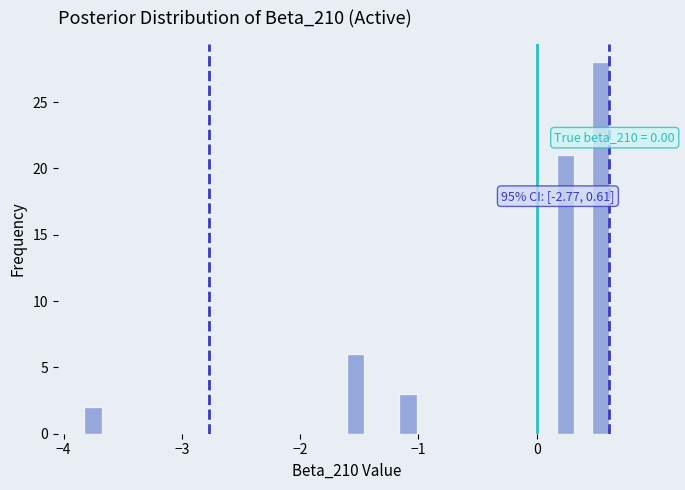

Around what value on the x-axis is the tallest bar? Give the approximate position of its centre, as read against the axis.

0.5